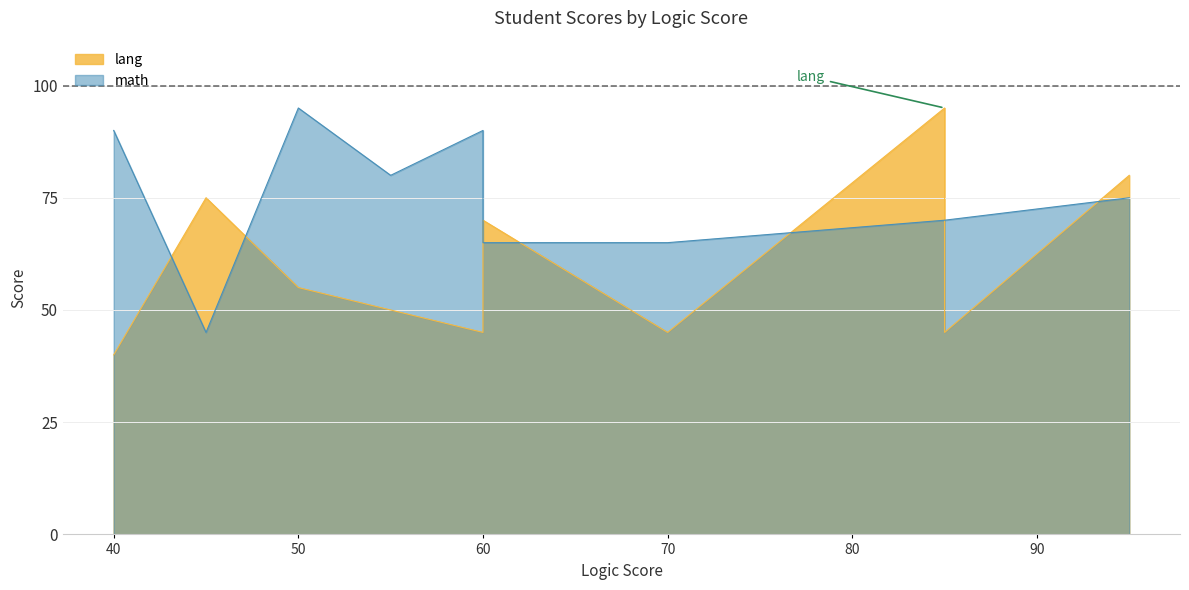

Rank the series by their maximum value, from lowest to highest.

lang, math